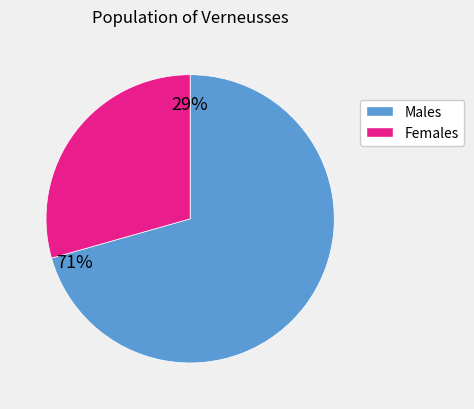

Does any single category account for the majority?

Yes